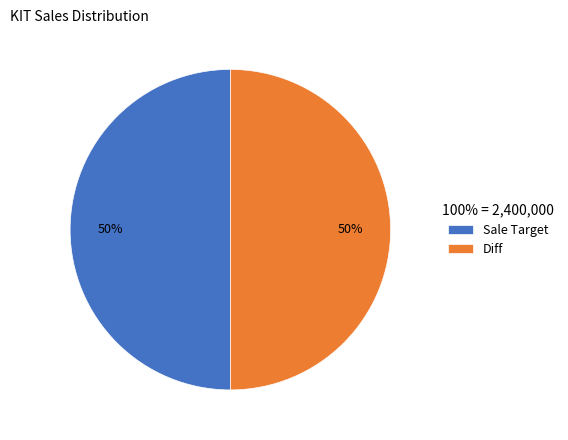

The Sale Target slice represents 50% of the pie. True or false?

True